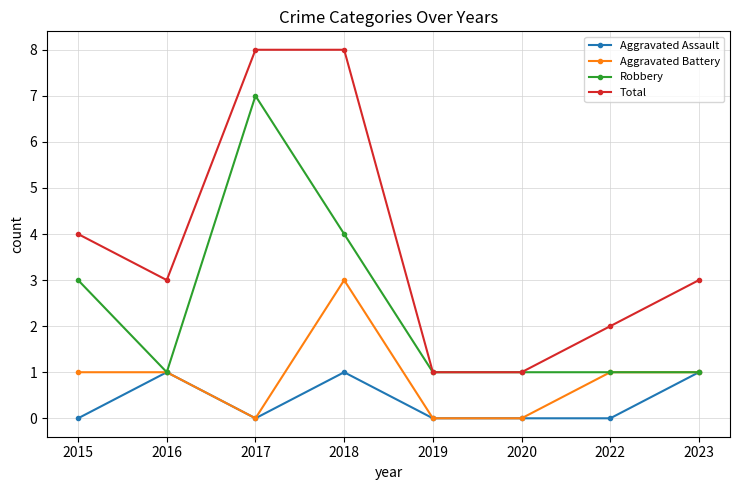

What is the approximate value of Robbery at 2020?

1